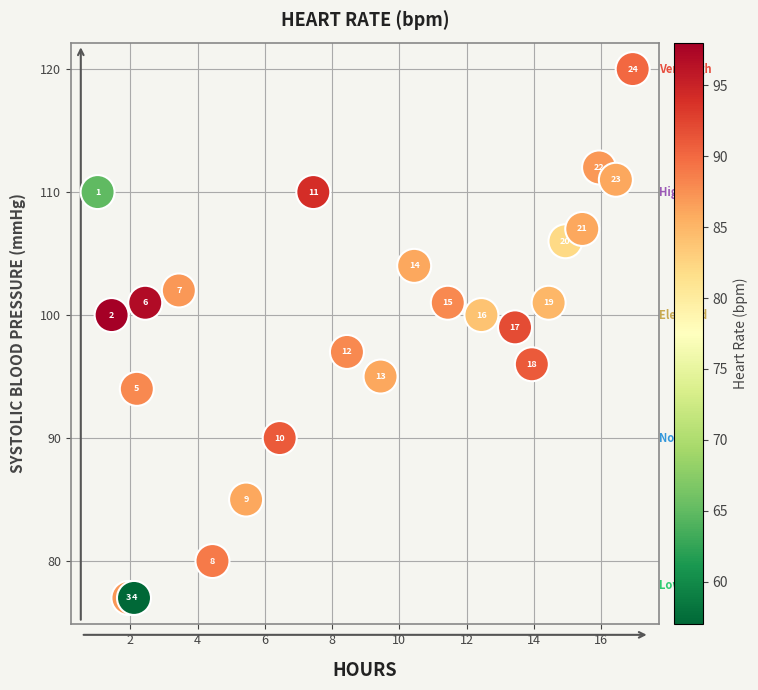

What Y value in the scatter plot is closest to 98?

97